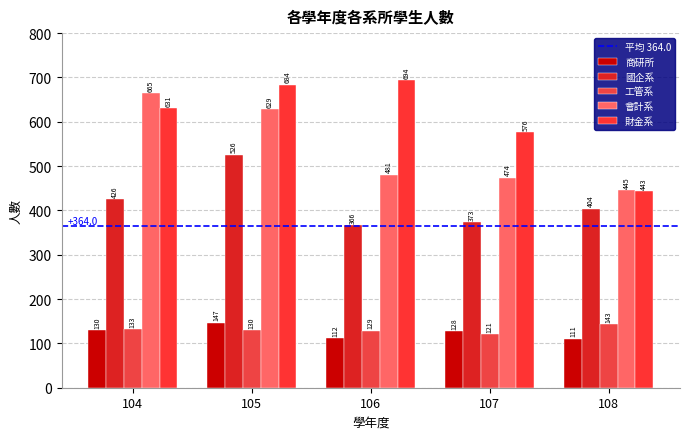

What is the value of the 會計系 bar at the 5th from the left?

445